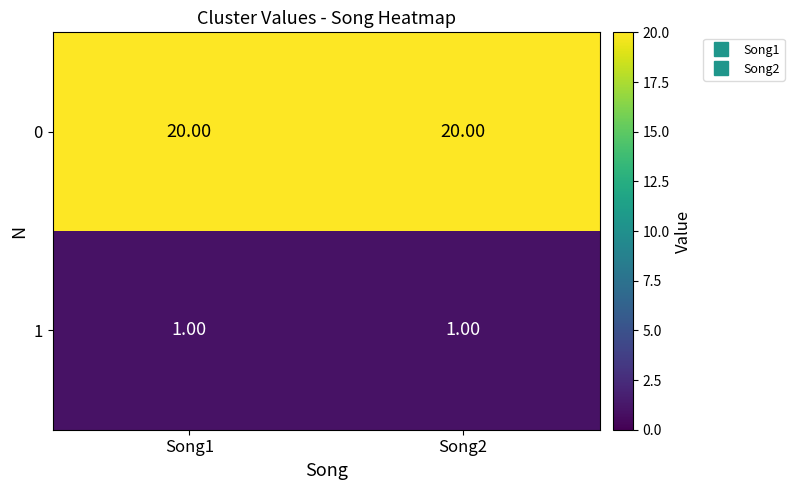

Is the value of 0 at Song1 greater than the value of 1 at Song1?

Yes